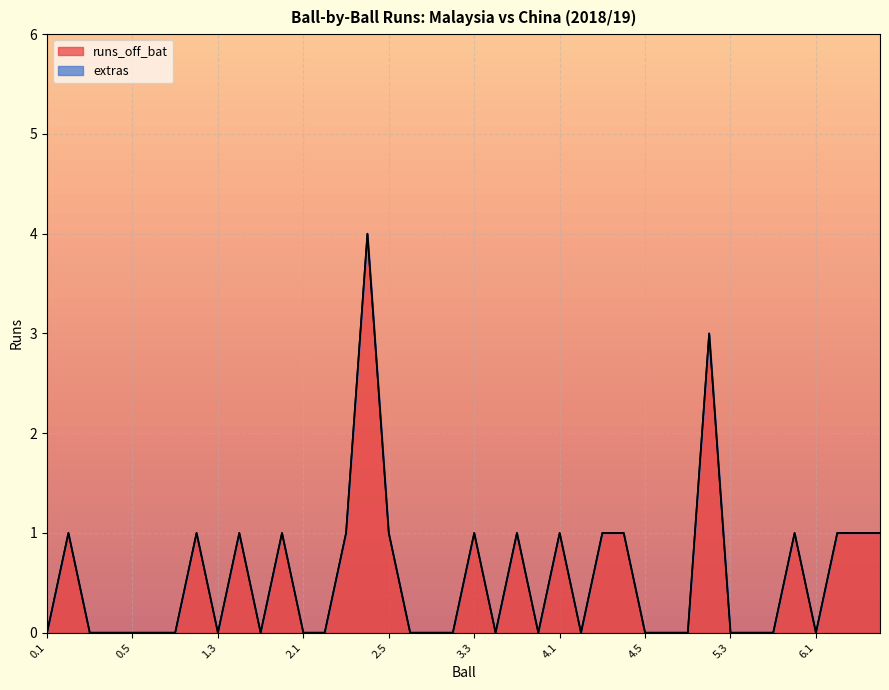

True or false: the data has more than 0 interior local peaks.

True